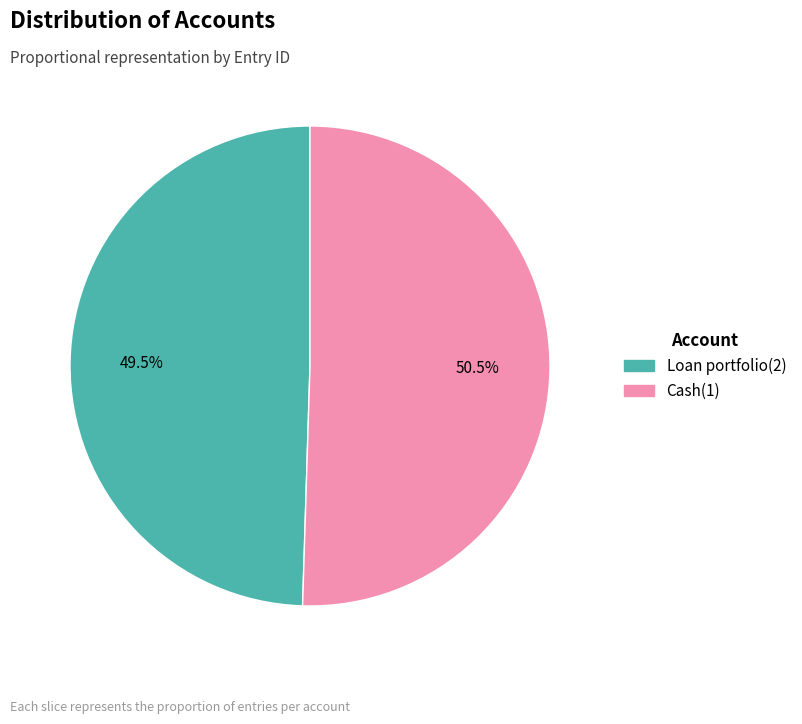

How many slices are in this pie chart?

2